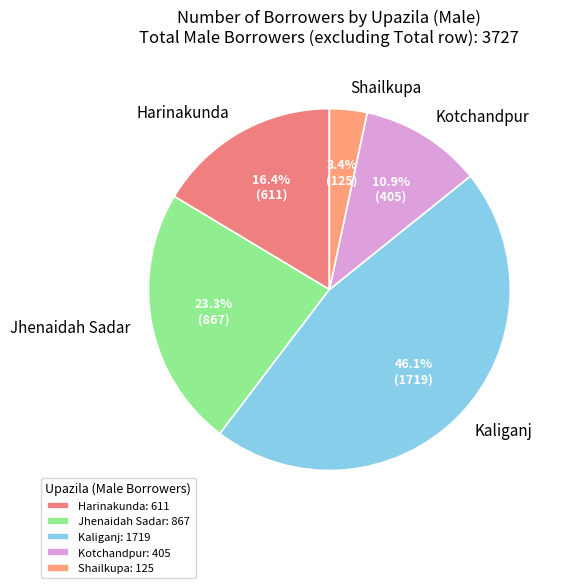

Does any single category account for the majority?

No